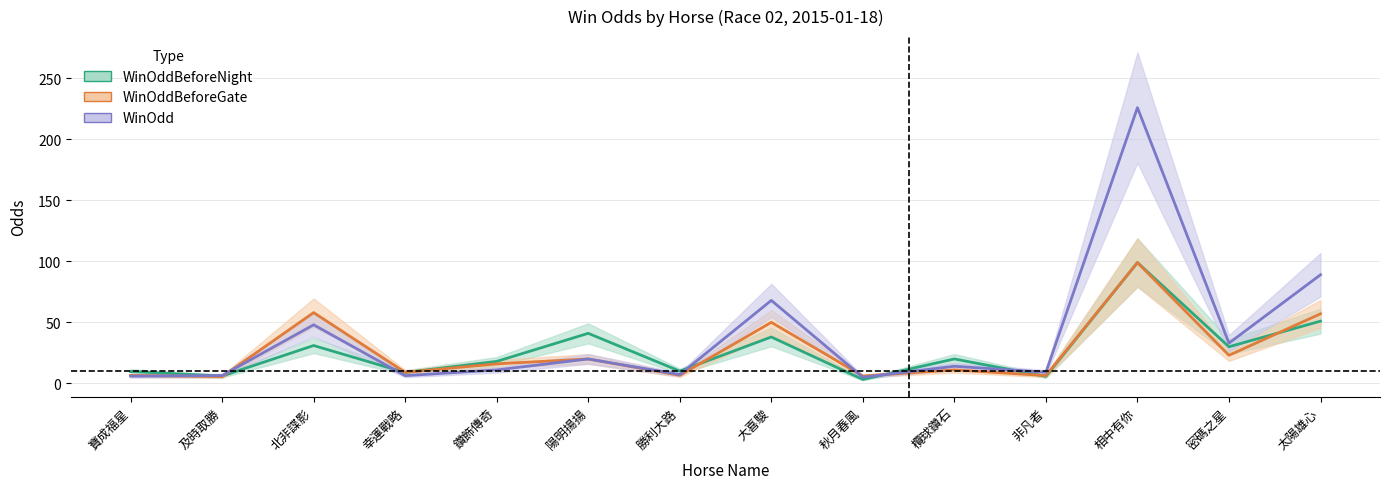

Between 寶成福星 and 欖球鑽石, which series saw the biggest shift?

WinOddBeforeNight